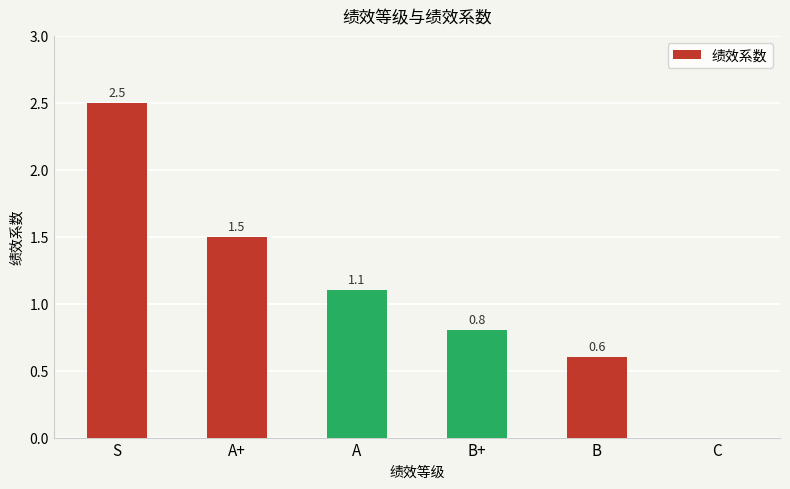

True or false: the data shows -1.3 at C.

False